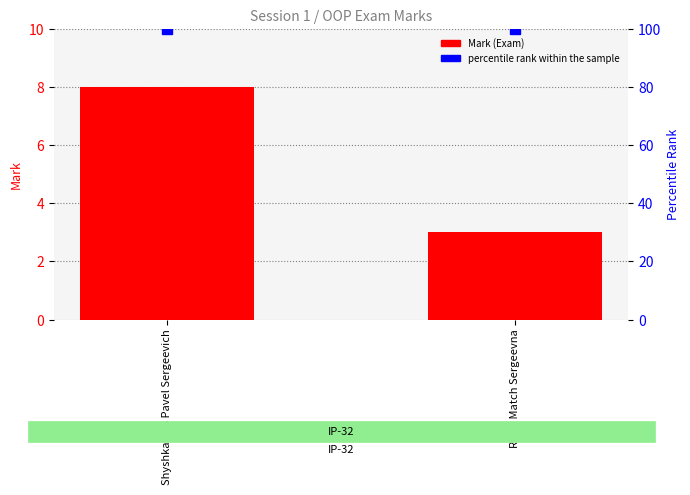

The value of percentile rank within the sample at Shyshkavets Pavel Sergeevich is 100. True or false?

True